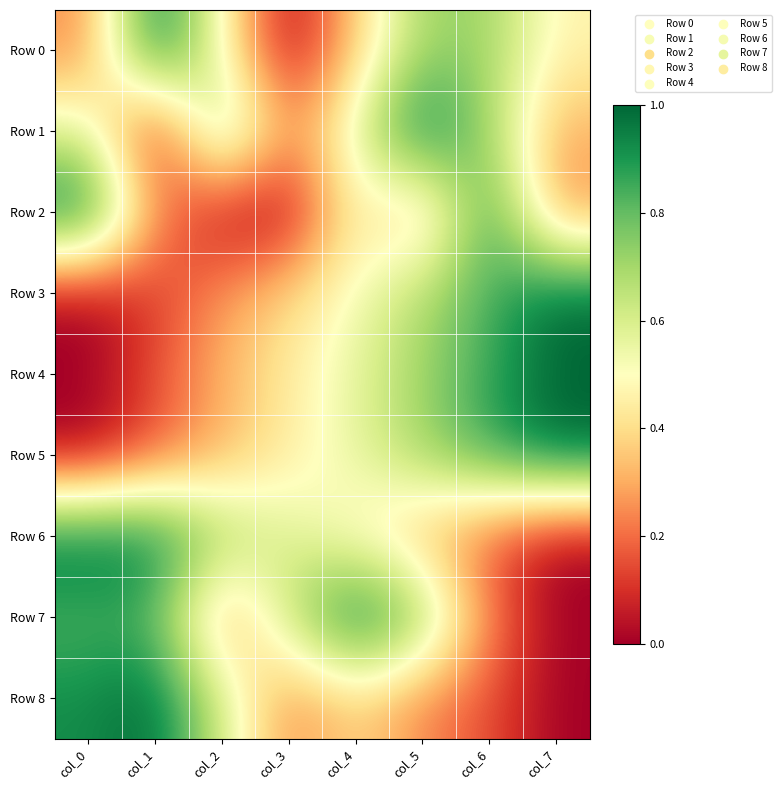

Reading left to right, list all the values displayed in this chart.

Row 0: col_0=0.2	col_1=1.0	col_2=0.5	col_3=0.0	col_4=0.4	col_5=0.7	col_6=0.7	col_7=0.5
Row 1: col_0=0.6	col_1=0.0	col_2=0.8	col_3=0.2	col_4=0.6	col_5=1.0	col_6=0.7	col_7=0.3
Row 2: col_0=1.0	col_1=0.3	col_2=0.0	col_3=0.0	col_4=0.5	col_5=0.3	col_6=0.9	col_7=0.2
Row 3: col_0=0.0	col_1=0.1	col_2=0.3	col_3=0.4	col_4=0.5	col_5=0.7	col_6=0.8	col_7=1.0
Row 4: col_0=0.0	col_1=0.2	col_2=0.3	col_3=0.4	col_4=0.6	col_5=0.7	col_6=0.9	col_7=1.0
Row 5: col_0=0.0	col_1=0.2	col_2=0.3	col_3=0.4	col_4=0.6	col_5=0.7	col_6=0.9	col_7=1.0
Row 6: col_0=1.0	col_1=1.0	col_2=0.7	col_3=0.6	col_4=0.5	col_5=0.3	col_6=0.2	col_7=0.0
Row 7: col_0=0.8	col_1=0.8	col_2=0.2	col_3=0.6	col_4=1.0	col_5=0.8	col_6=0.2	col_7=0.0
Row 8: col_0=0.9	col_1=1.0	col_2=0.6	col_3=0.2	col_4=0.4	col_5=0.2	col_6=0.2	col_7=0.0